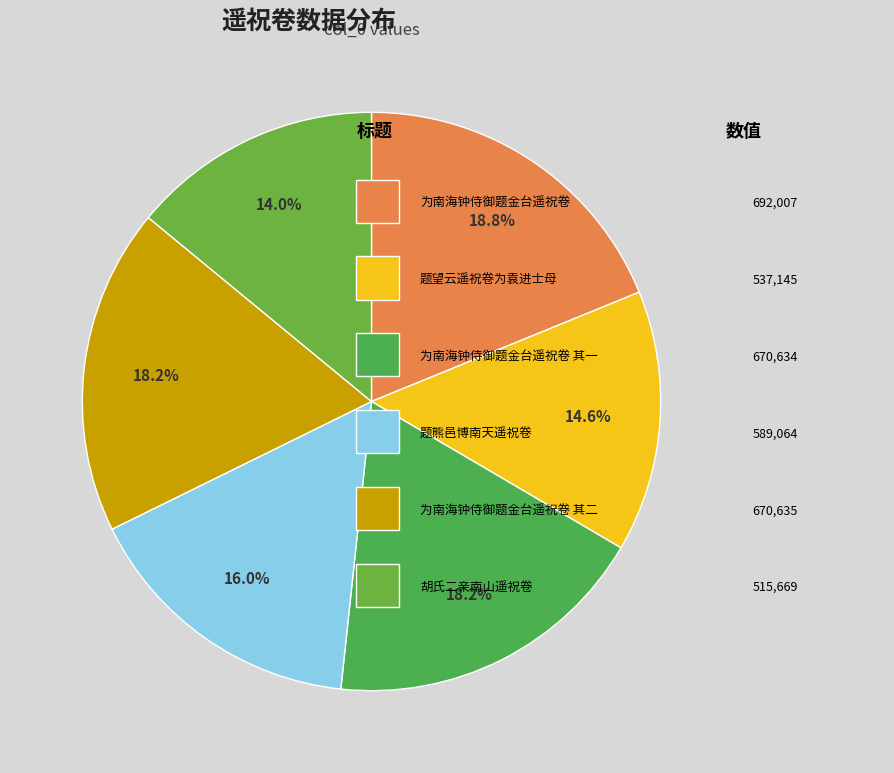

How many slices are in this pie chart?

6